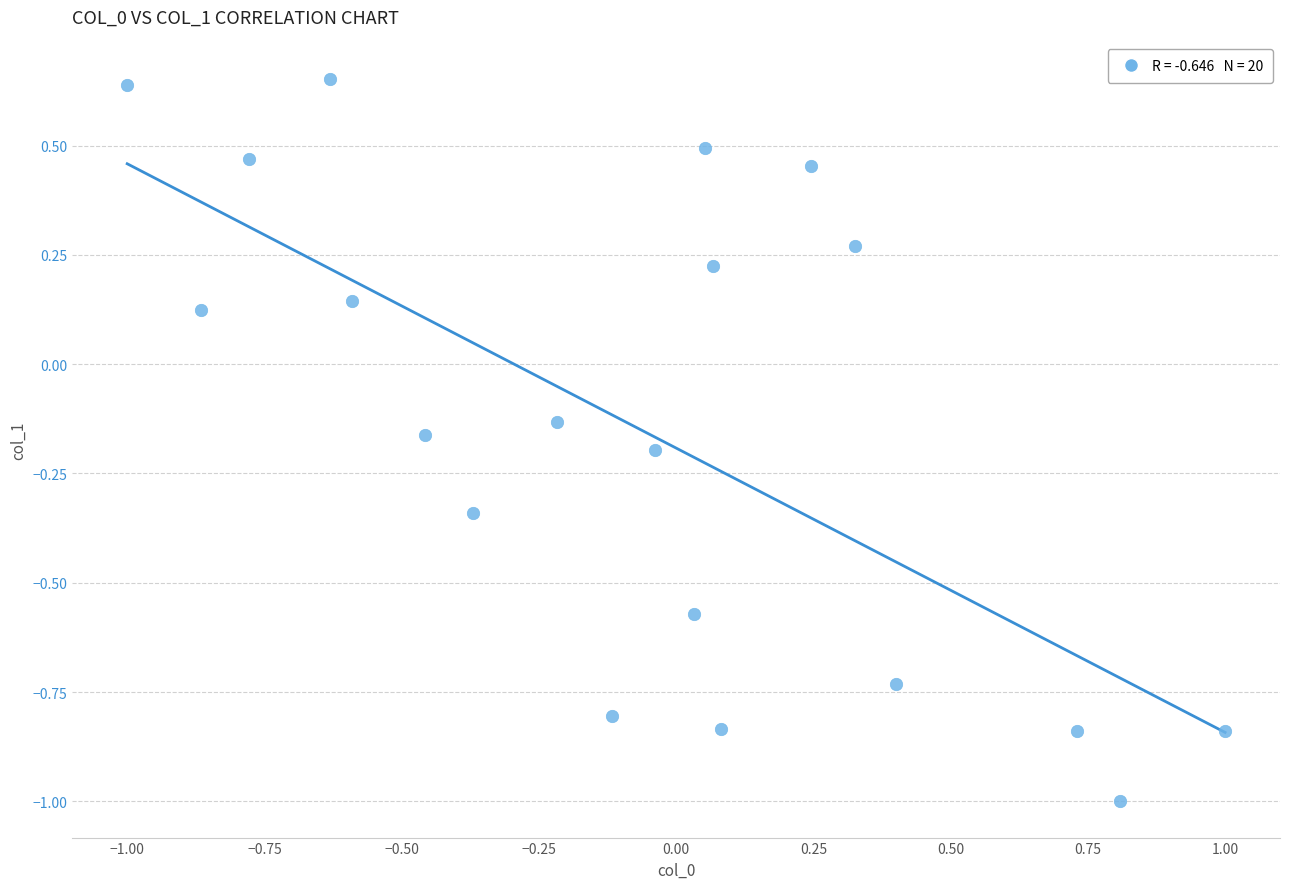

What is the range of X values (max minus min)?

2.0